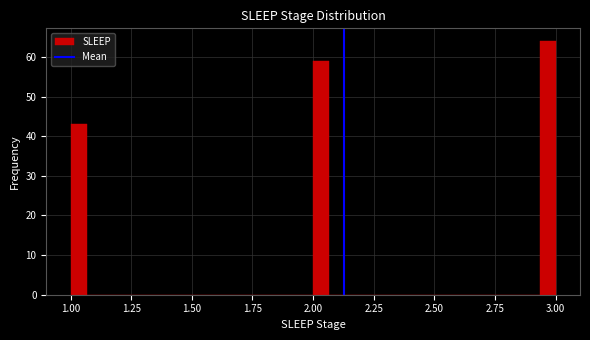

Around what value on the x-axis is the tallest bar? Give the approximate position of its centre, as read against the axis.

2.95